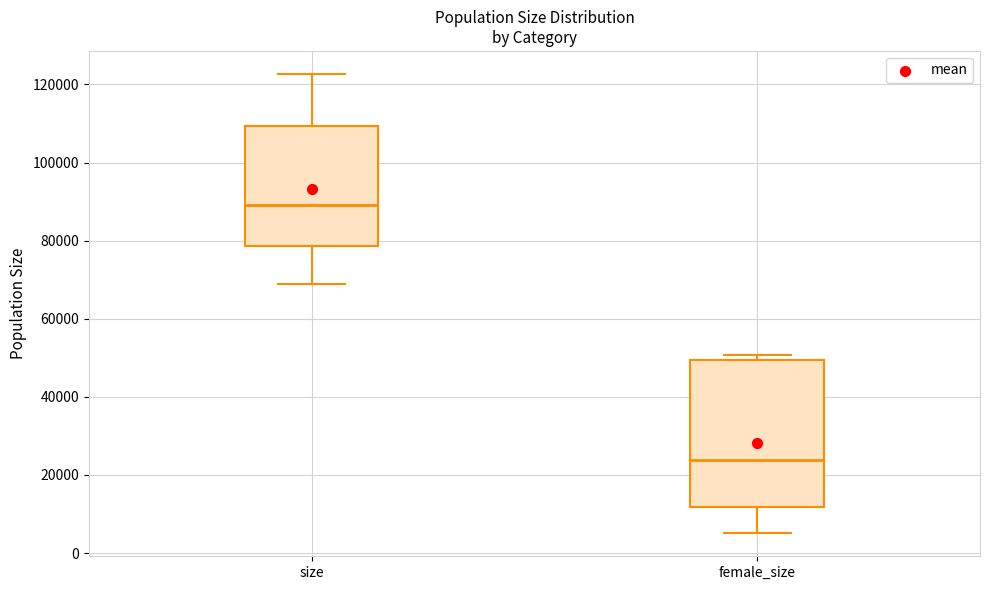

Where does the median line of the box for size sit on the y-axis? The values are not printed on the chart, so give them approximately, as read against the axis.

90000